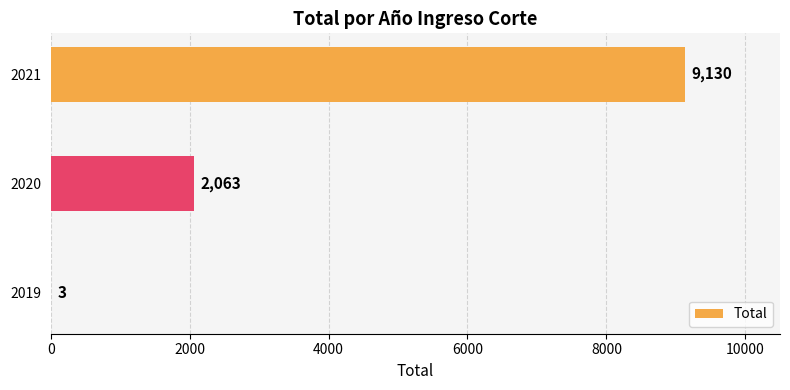

Is it true that the value at 2020 is 1108?

False